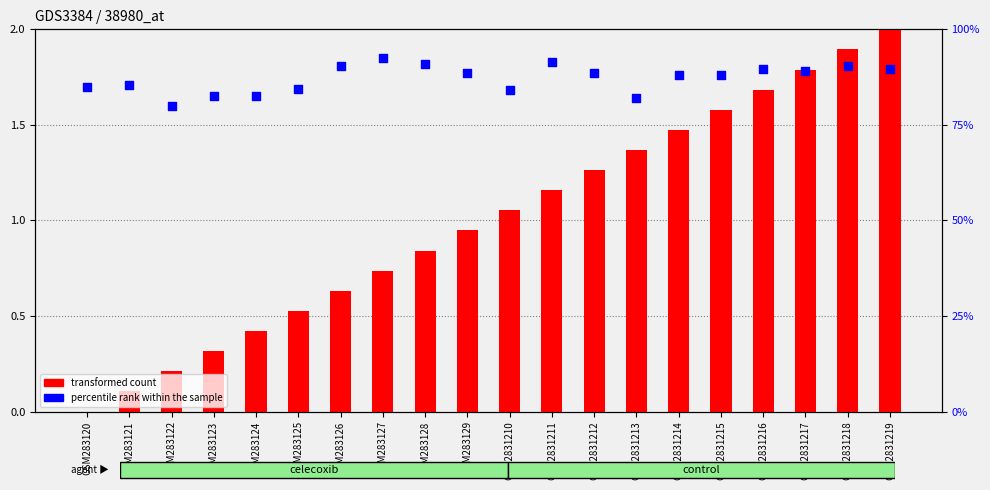

Which series has the largest total across all categories?

transformed count